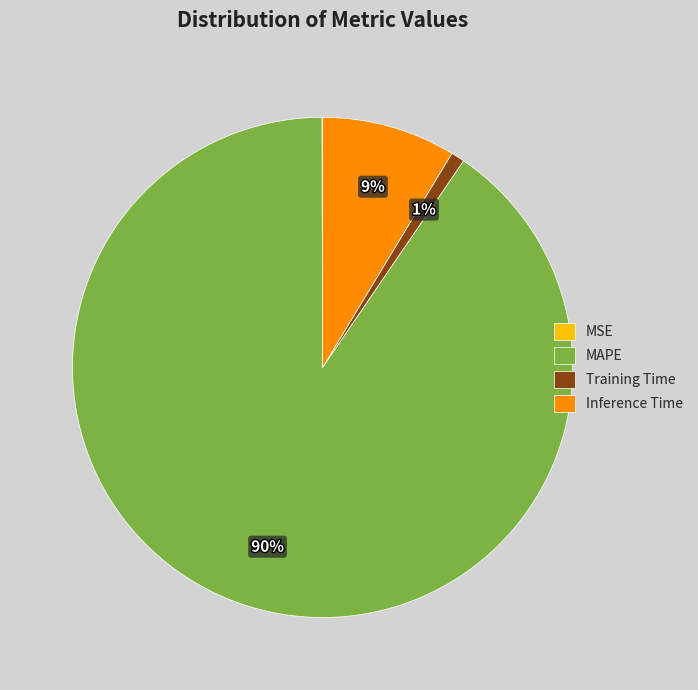

To the nearest percent, what is the average slice percentage?

25%